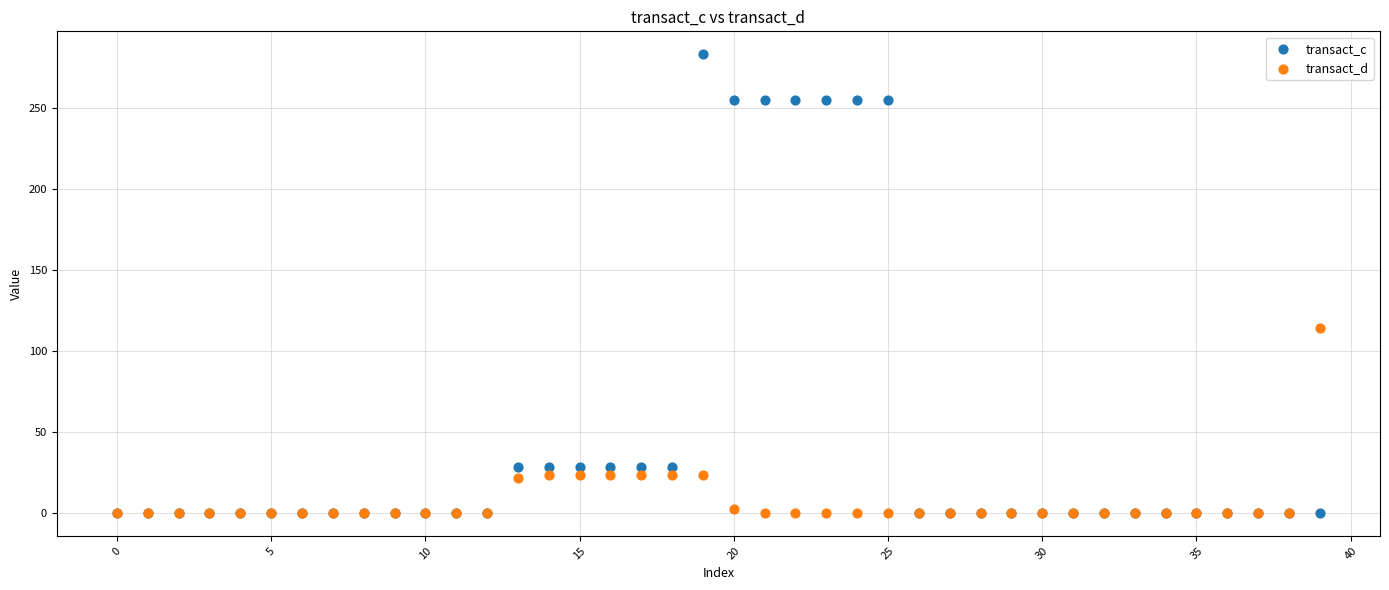

In the transact_c series, what Y value is closest to 141?

28.6